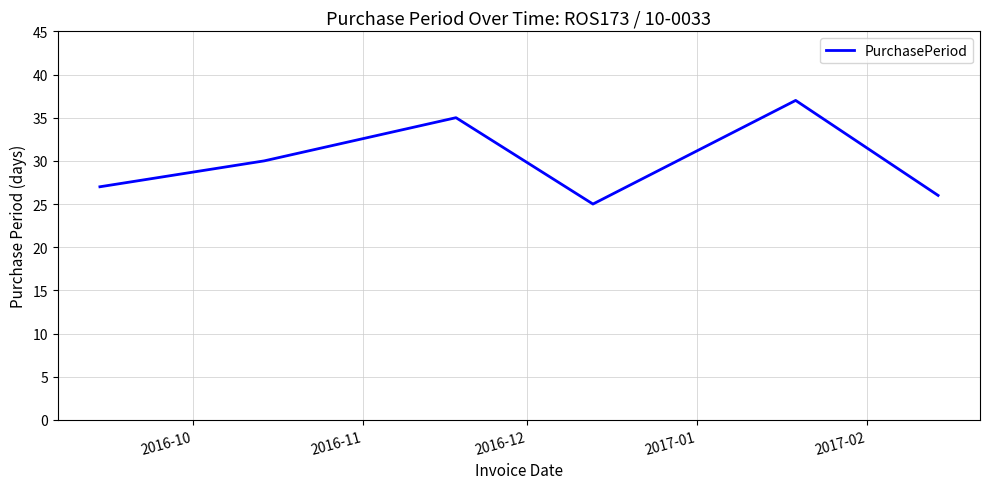

How many interior local peaks (higher than both neighbors) does the data have?

2